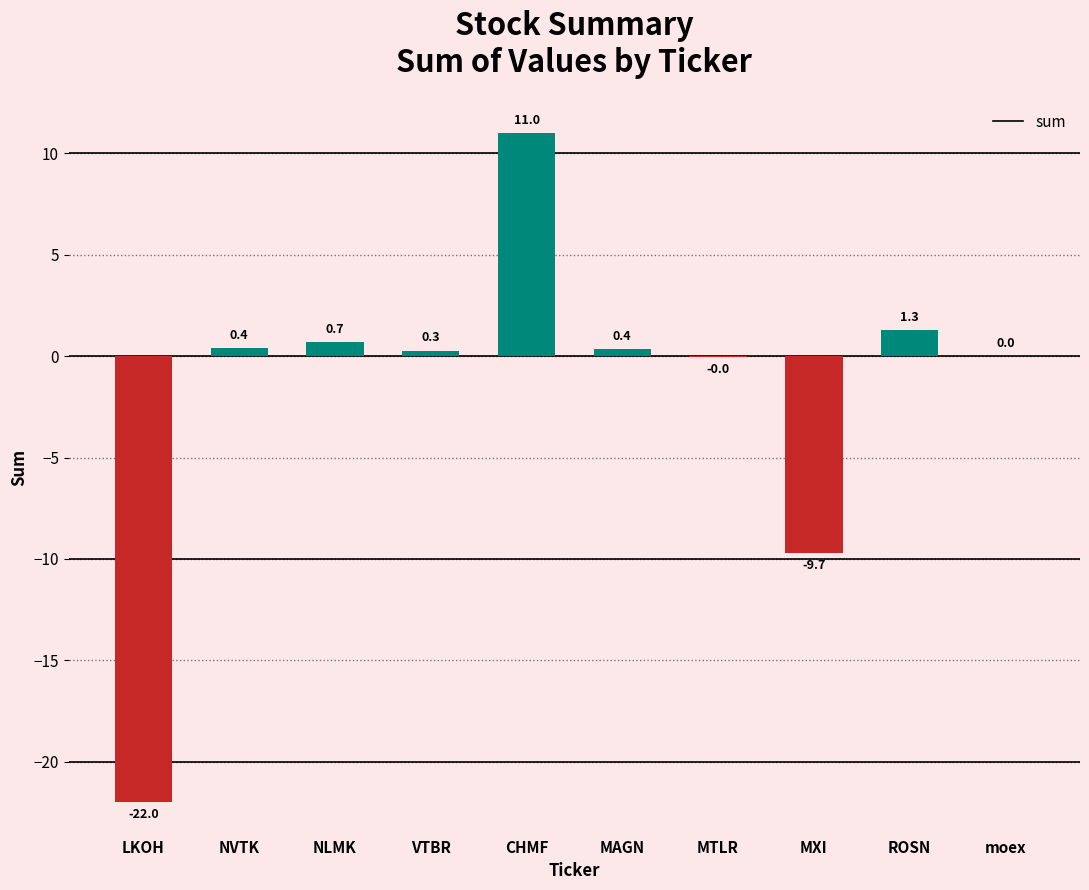

The value at moex is -18.7. True or false?

False